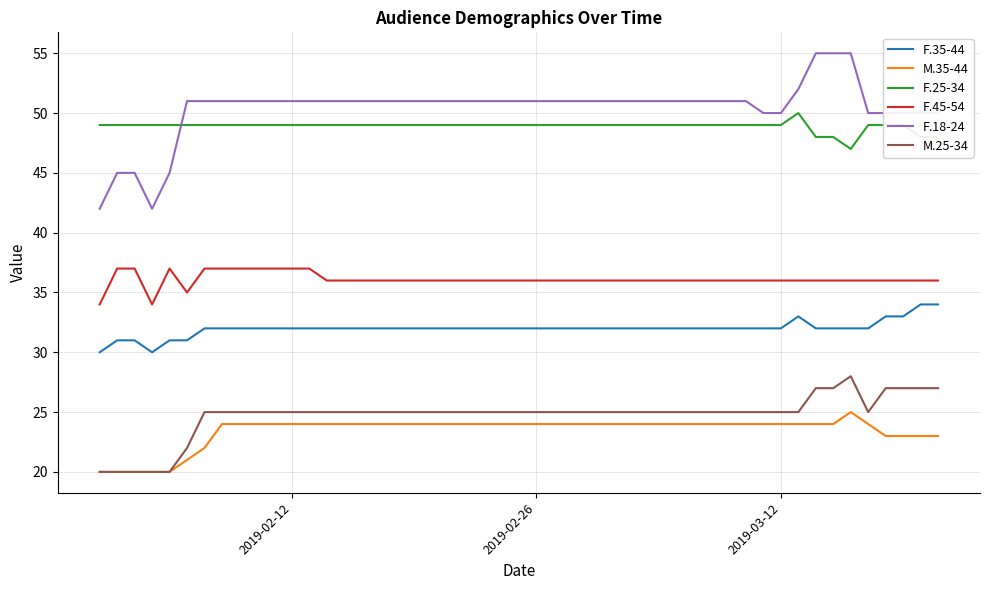

True or false: F.18-24 and F.45-54 intersect in this chart.

False